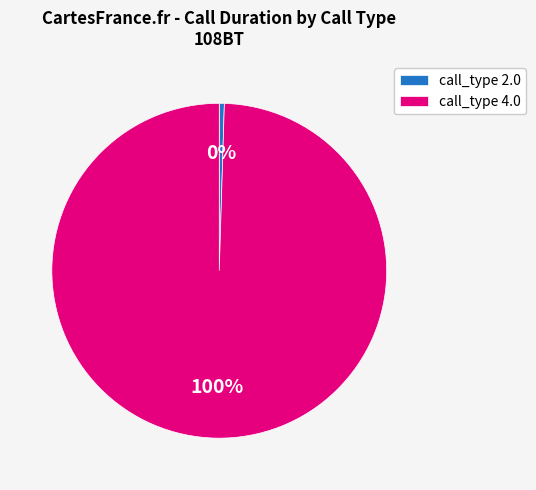

To the nearest percent, what is the average slice percentage?

50%